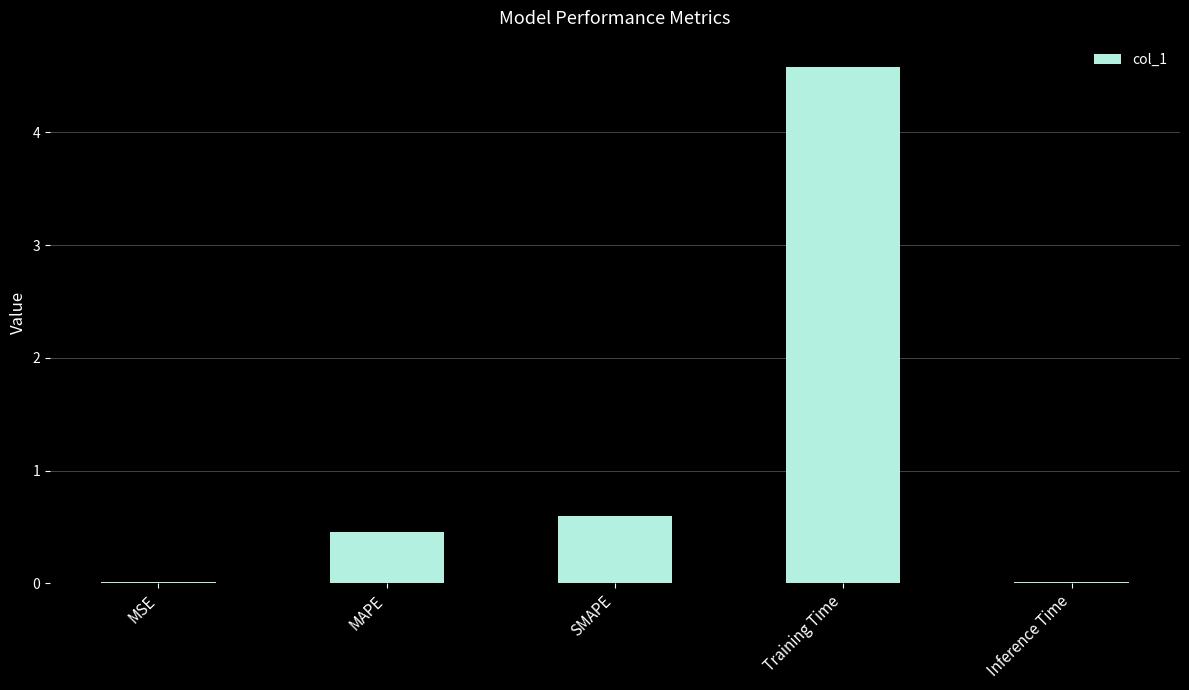

Read the value at MAPE.

0.5